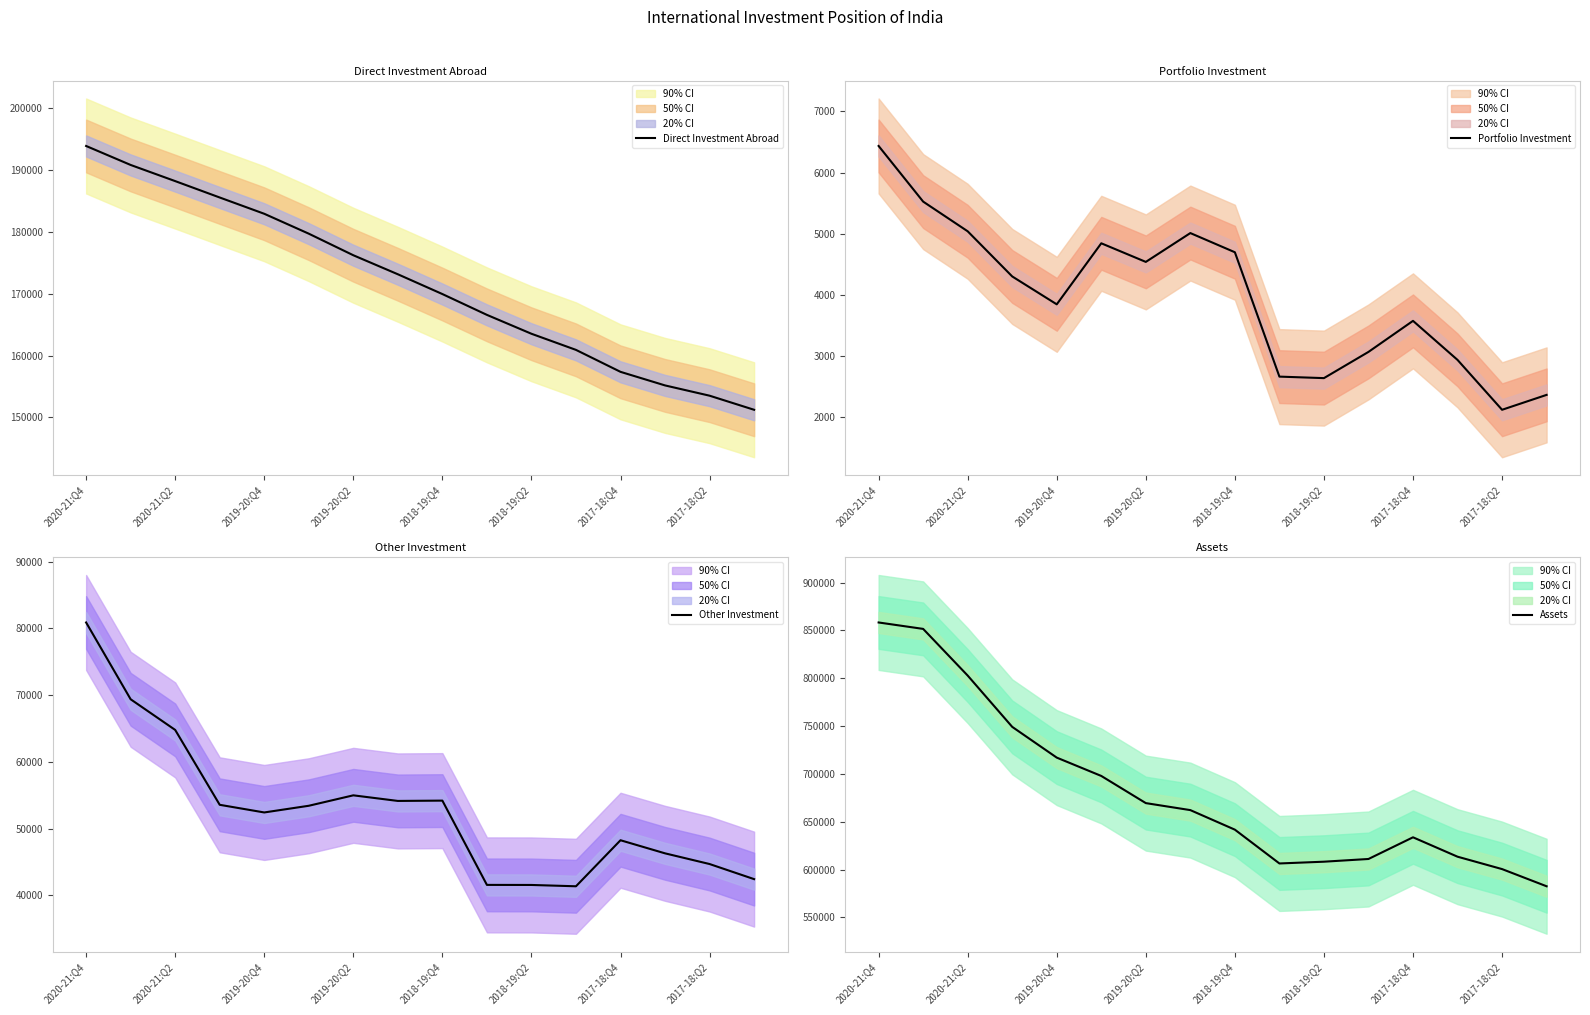

The value of Direct Investment Abroad at 2018-19:Q2 is 274045.5. True or false?

False